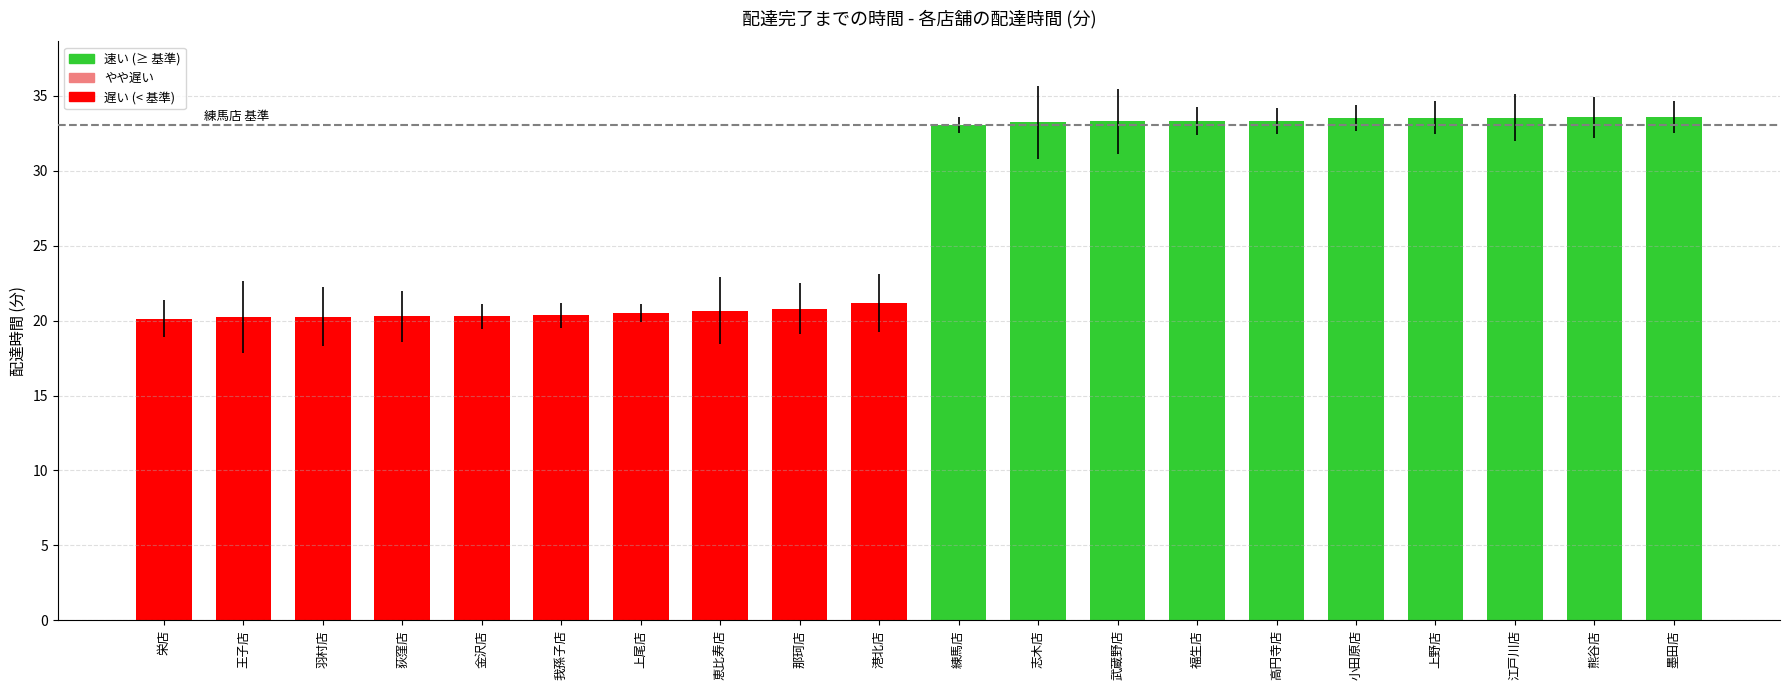

What position from the left is 王子店?

2